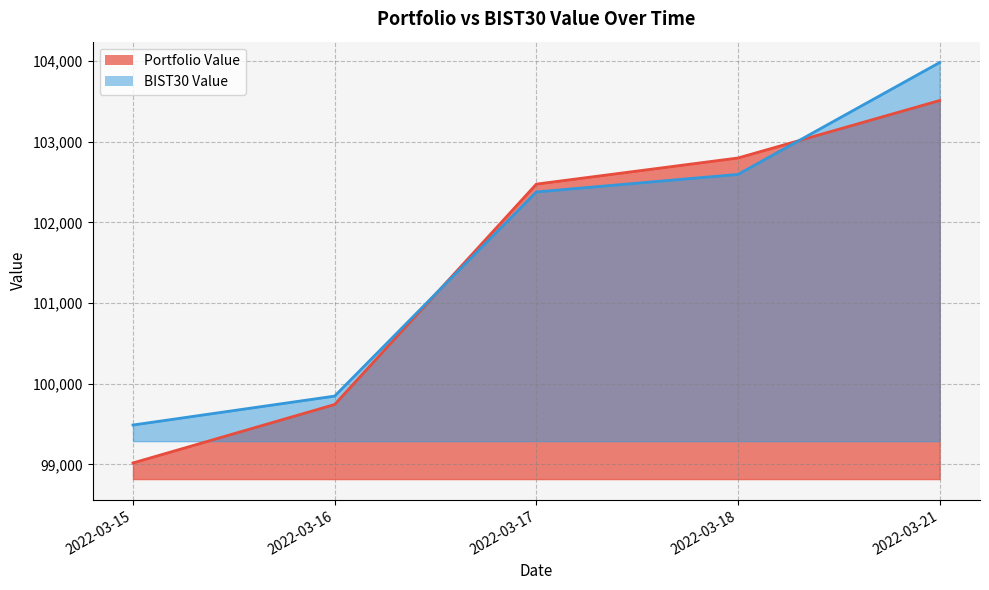

At how many categories does at least one series exceed 102653?

2